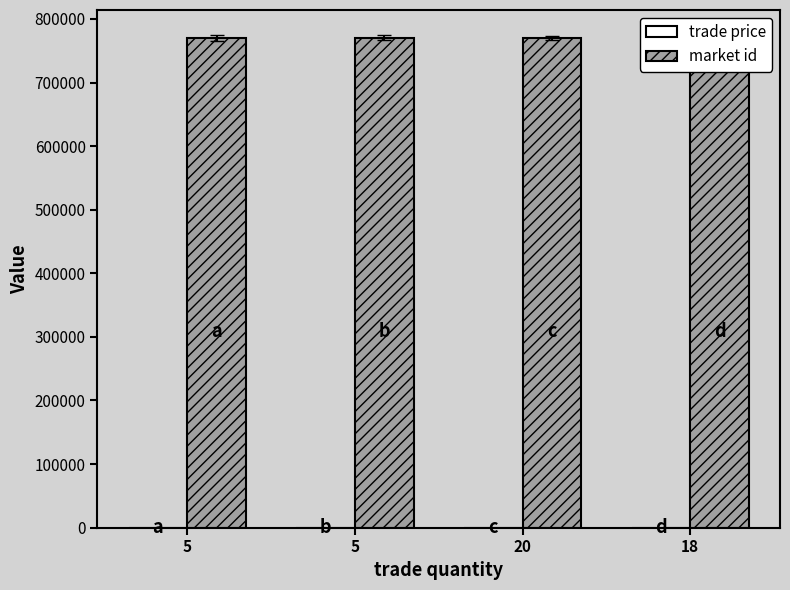

What is the difference between the maximum and minimum values in the trade price series?

20.1